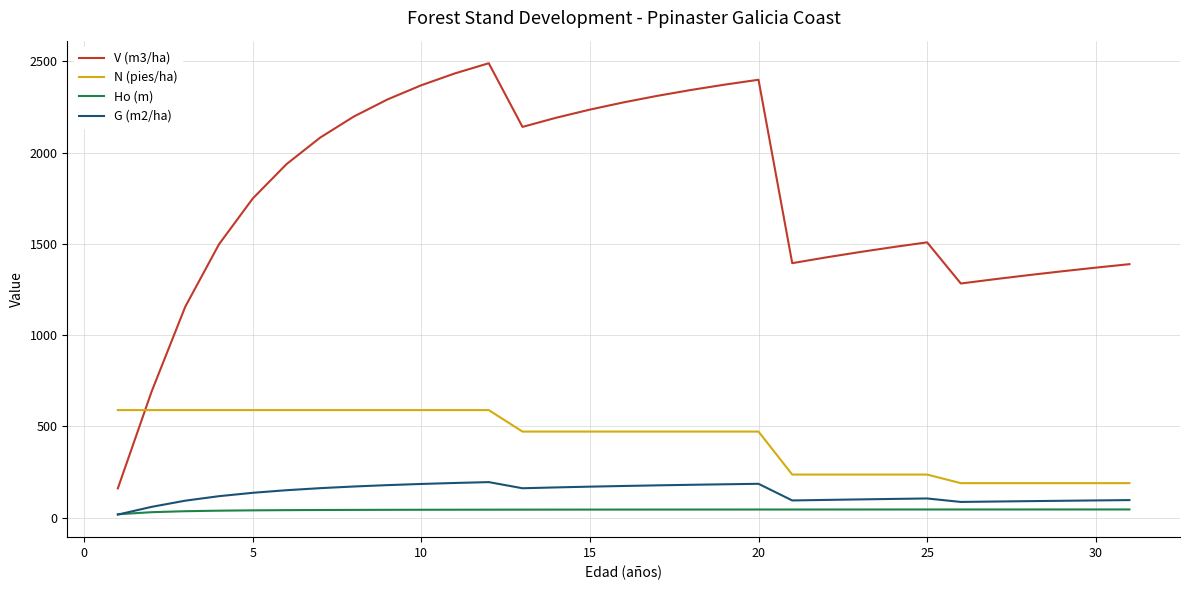

What is the maximum value shown in the chart?

2489.2